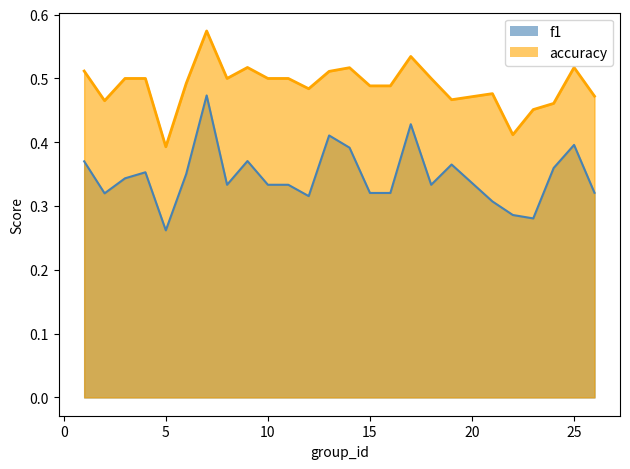

Reading left to right, transcribe all the data shown in this chart.

f1: 0.4	0.3	0.3	0.4	0.3	0.4	0.5	0.3	0.4	0.3	0.3	0.3	0.4	0.4	0.3	0.3	0.4	0.3	0.4	0.3	0.3	0.3	0.4	0.4	0.3
accuracy: 0.5	0.5	0.5	0.5	0.4	0.5	0.6	0.5	0.5	0.5	0.5	0.5	0.5	0.5	0.5	0.5	0.5	0.5	0.5	0.5	0.4	0.5	0.5	0.5	0.5